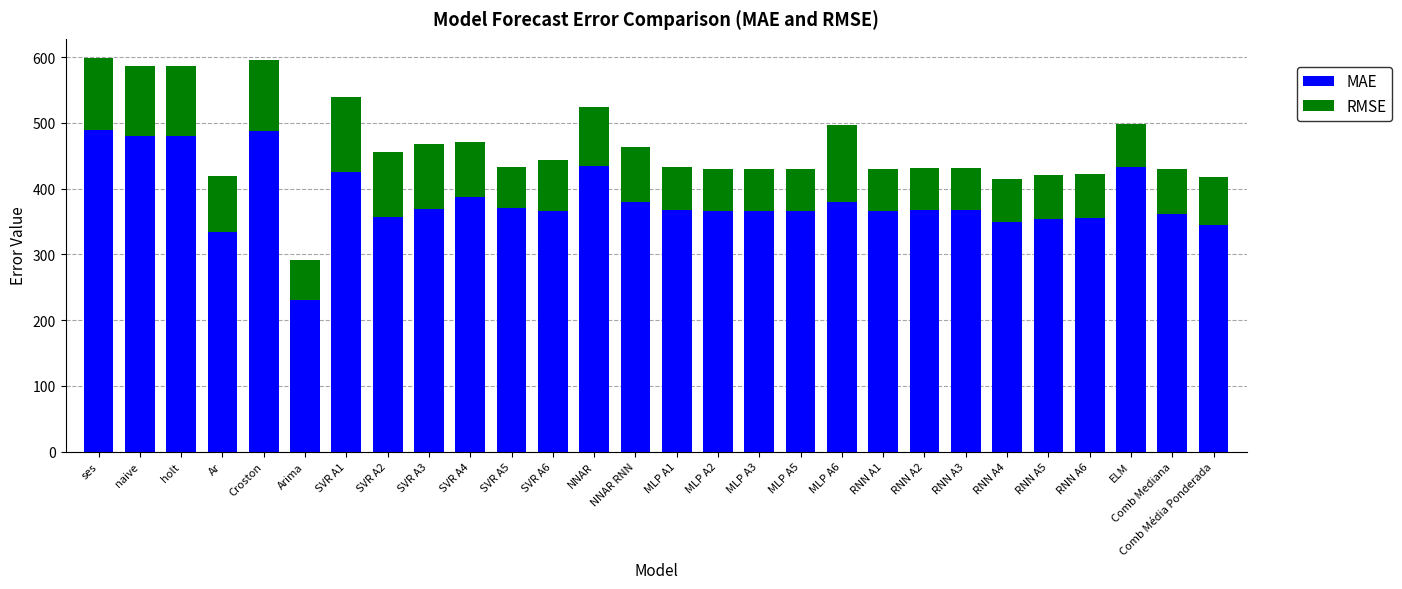

The value of MAE at RNN A4 is 349.0. True or false?

True